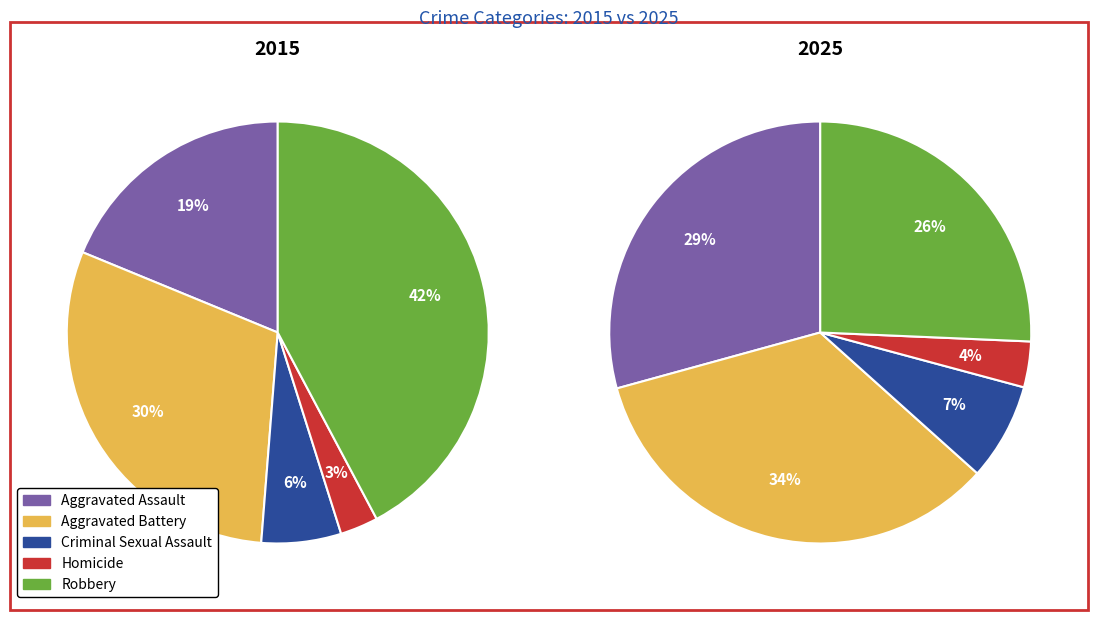

How many slices are in this pie chart?

5